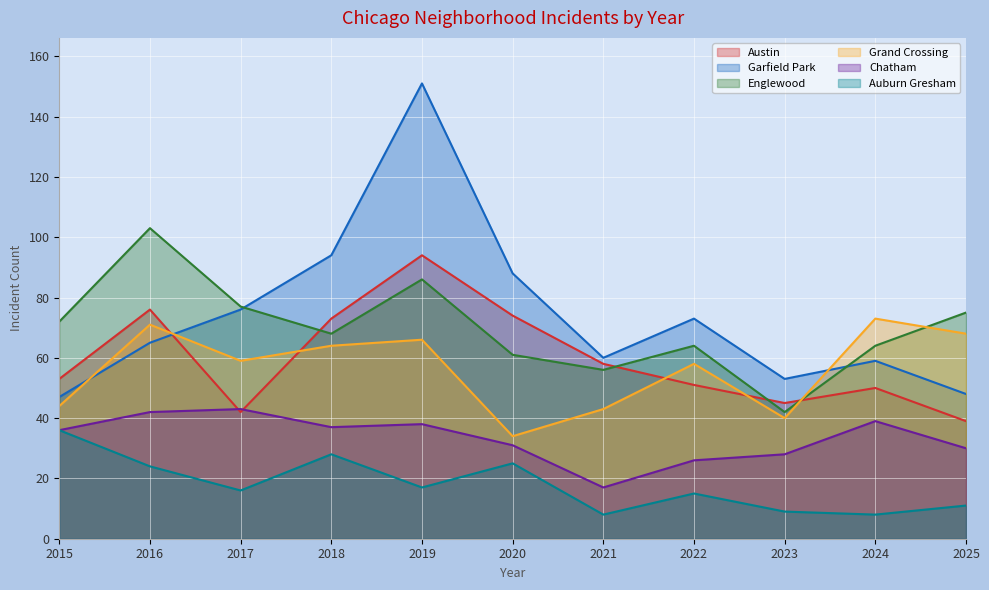

Is the value of Chatham at 2018 greater than the value of Grand Crossing at 2023?

No